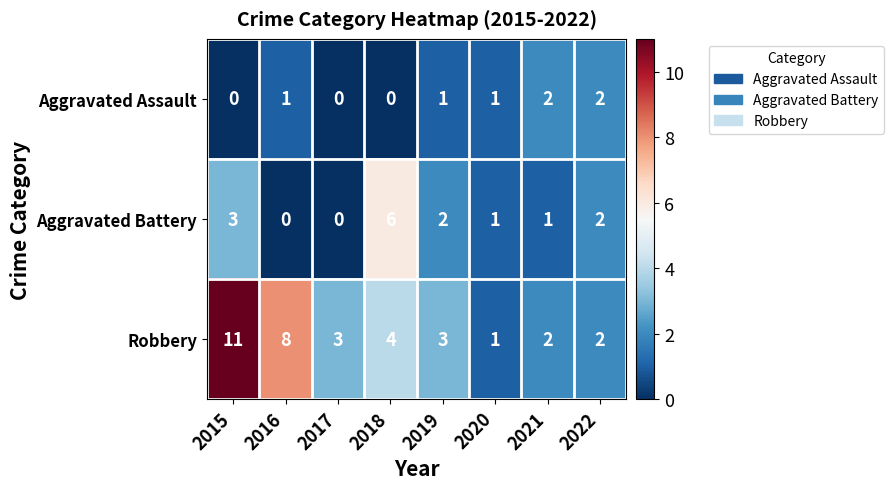

How many series are shown in this chart?

3